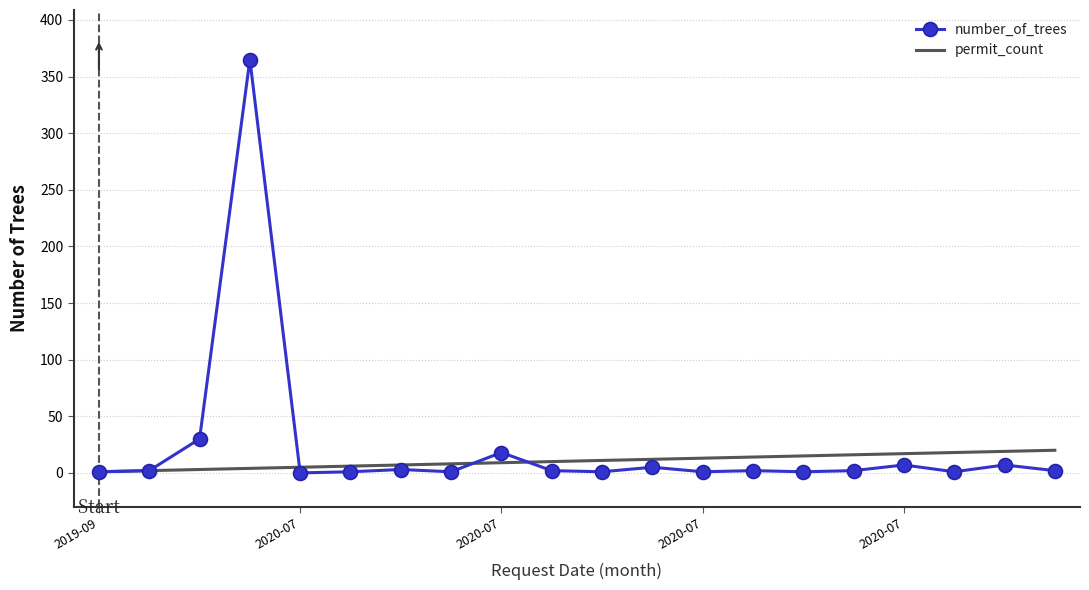

Rank the series by their maximum value, from lowest to highest.

permit_count, number_of_trees